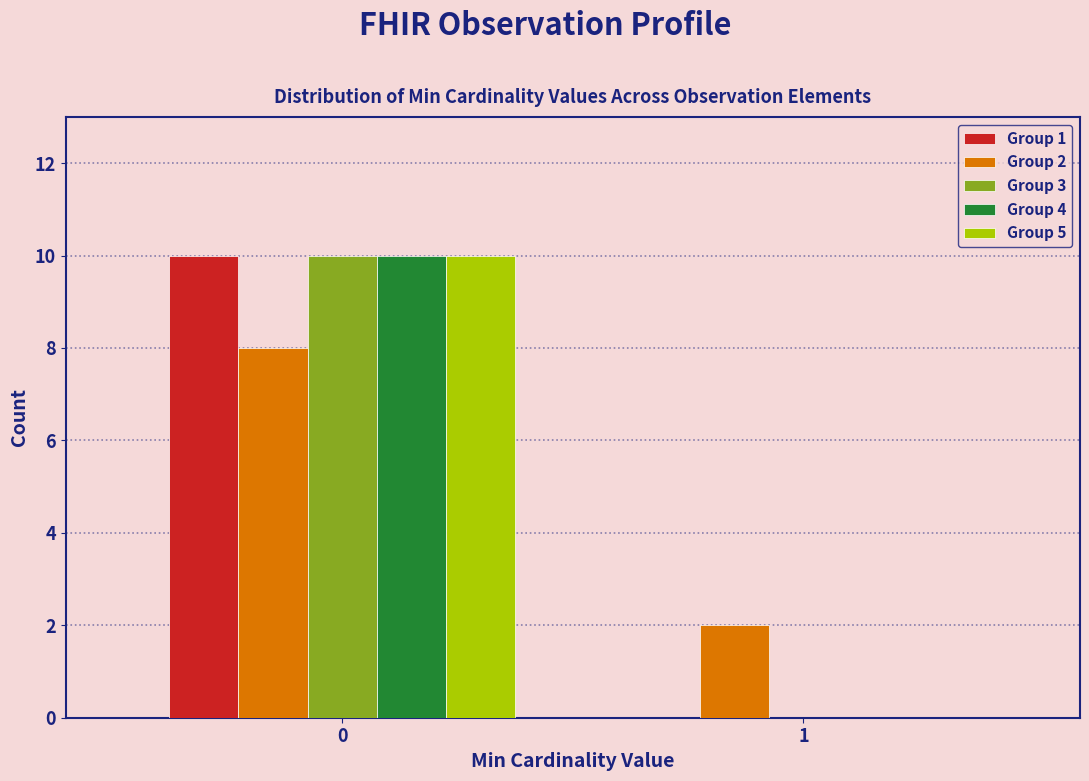

Reading left to right, transcribe all the data shown in this chart.

Group 1: 0=10	1=0
Group 2: 0=8	1=2
Group 3: 0=10	1=0
Group 4: 0=10	1=0
Group 5: 0=10	1=0